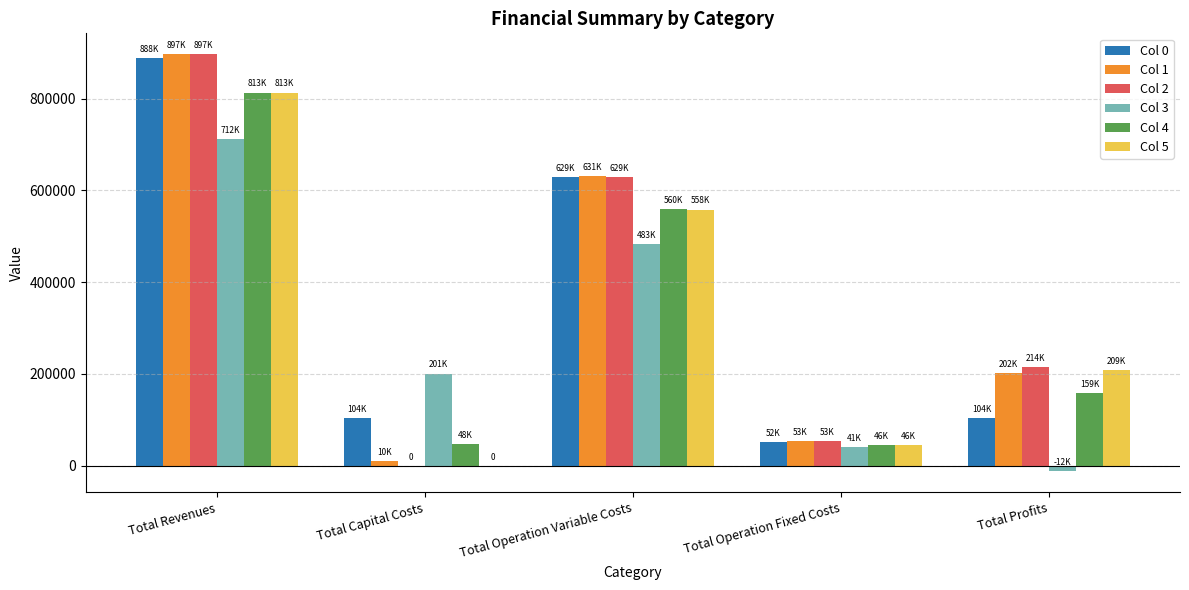

What is the sum of all Col 2 values?

1793210.2